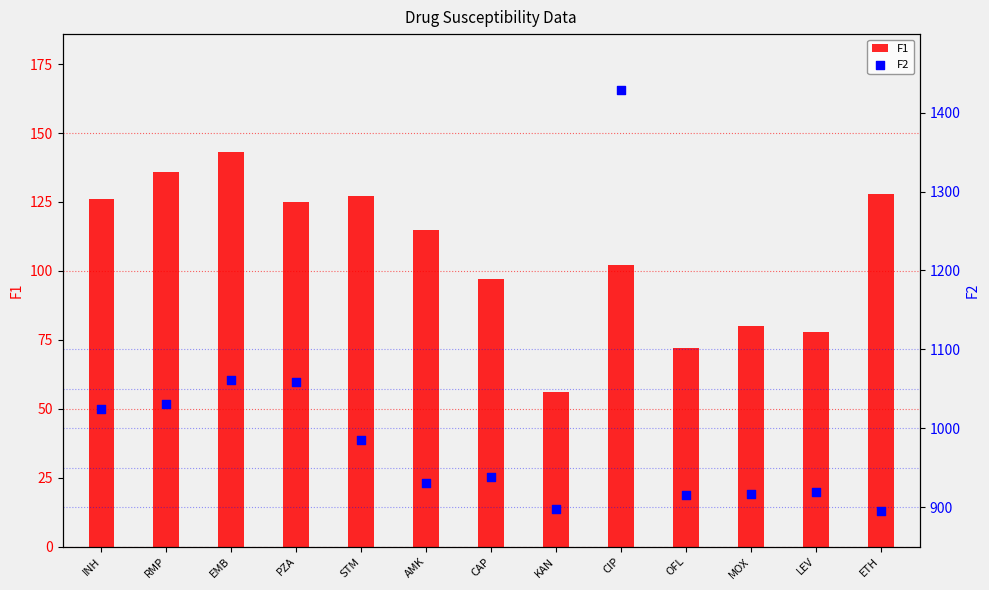

At how many categories does at least one series exceed 828?

13